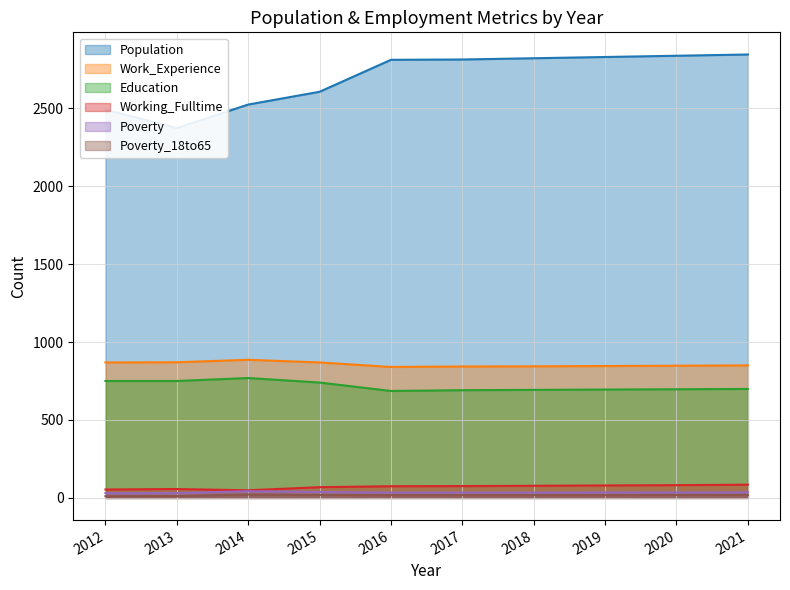

How many data points does each series have?

10